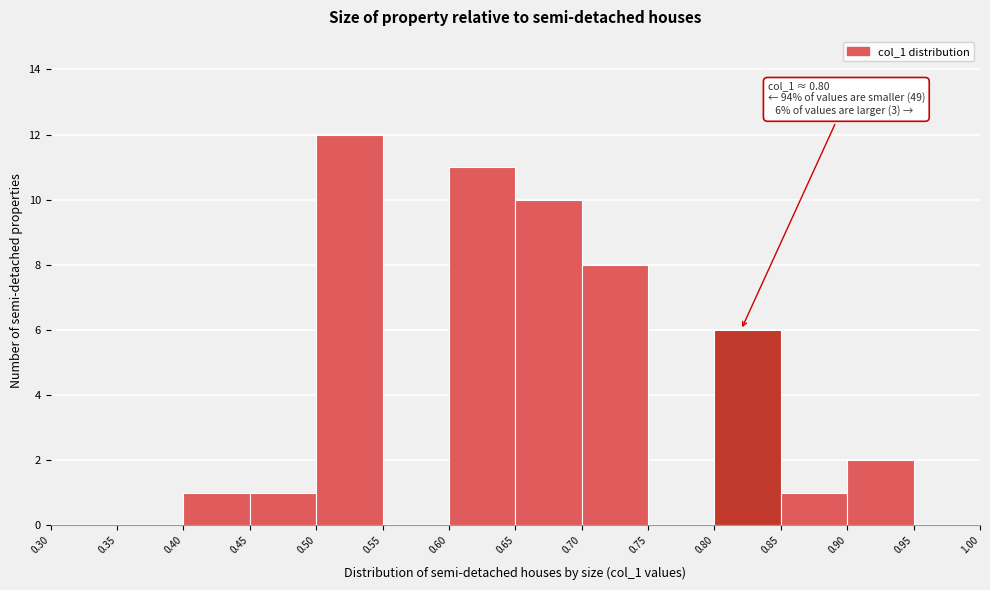

Over which range of the x-axis is the bar tallest?

0.50 to 0.55